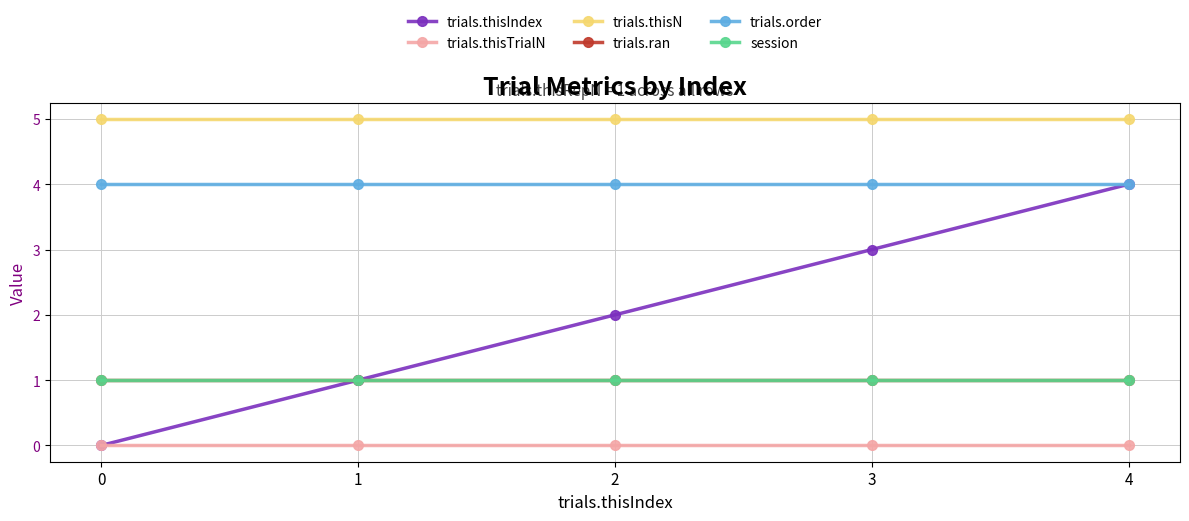

The value of trials.thisN at 0 is 8. True or false?

False